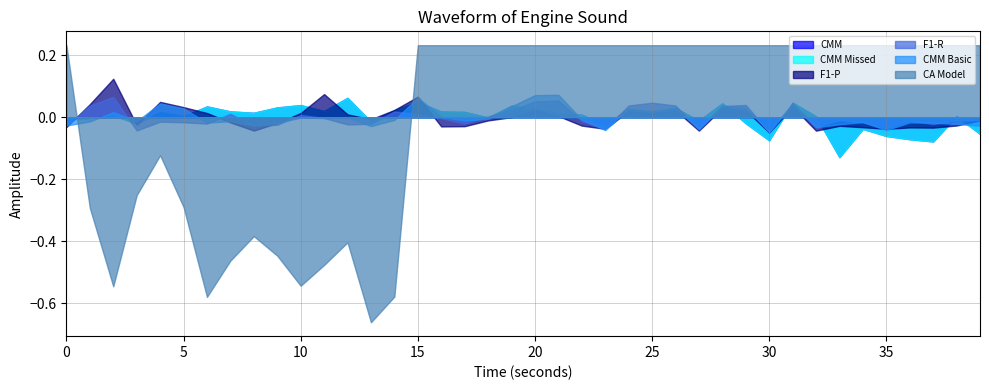

What is the sum of the F1-R values at 19 and 31?

0.2